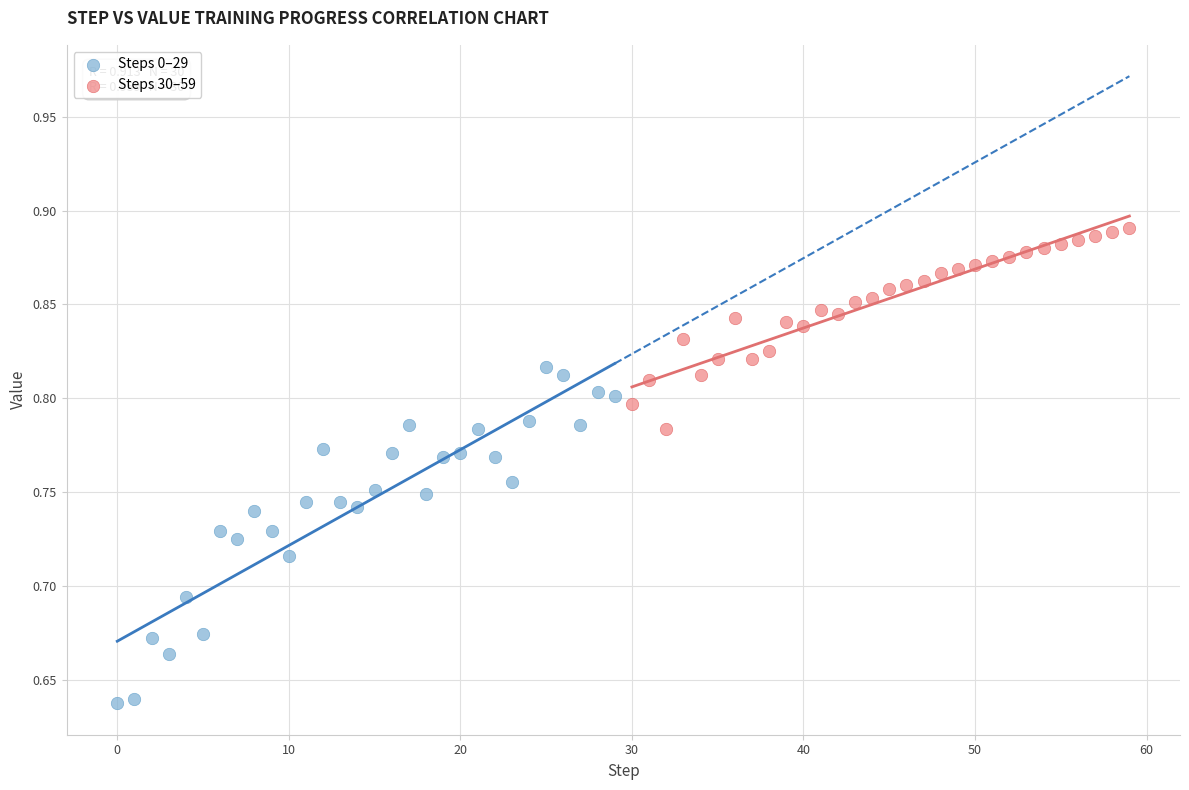

Which series contains the lowest Y value?

Steps 0–29